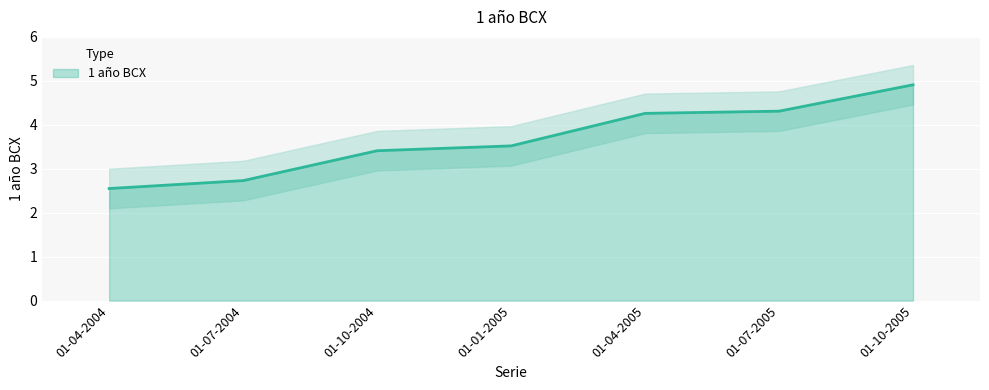

What is the change in value from 01-04-2005 to 01-10-2005?

+0.7